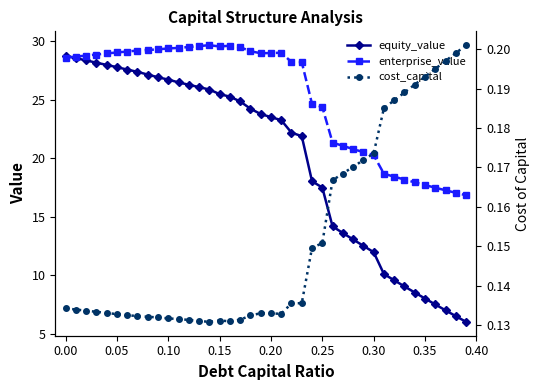

What is the minimum value for equity_value?

6.0